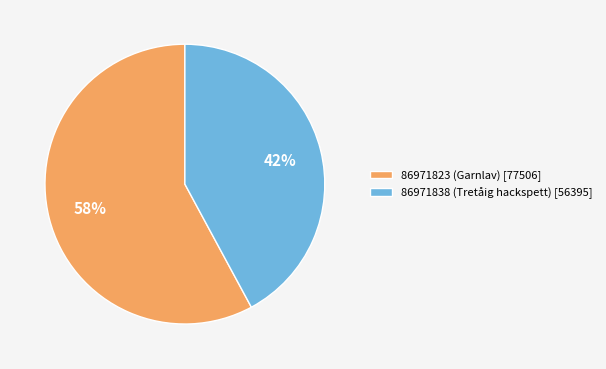

To the nearest percent, what is the difference between the largest and smallest slice percentages?

16%